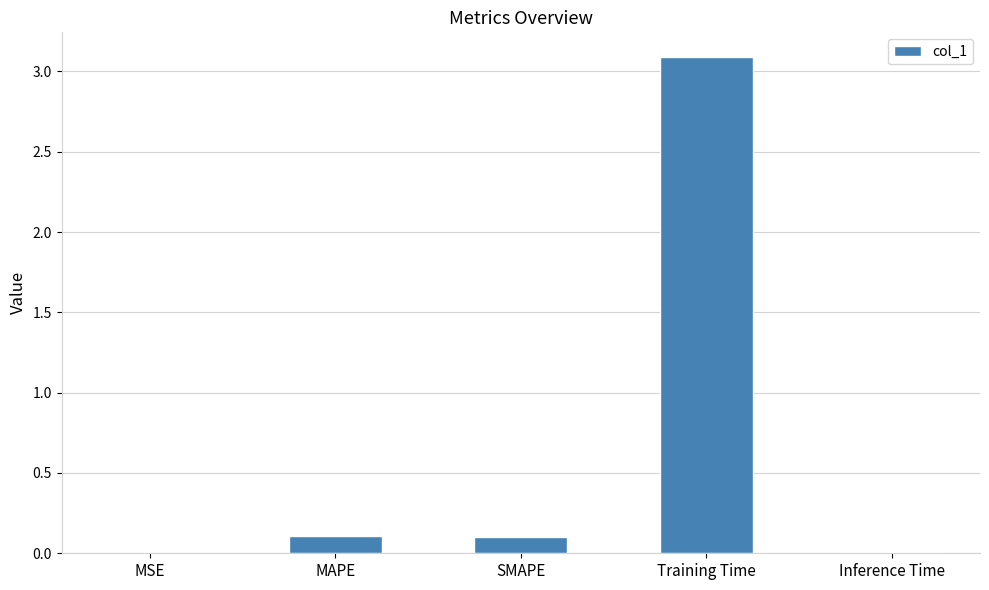

What is the sum of all values?

3.3